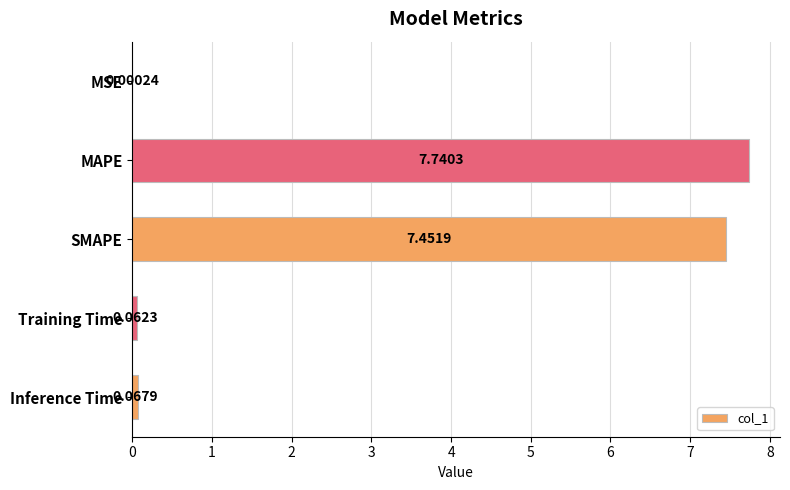

Approximately how many times larger is the value at MAPE compared to SMAPE?

1.0